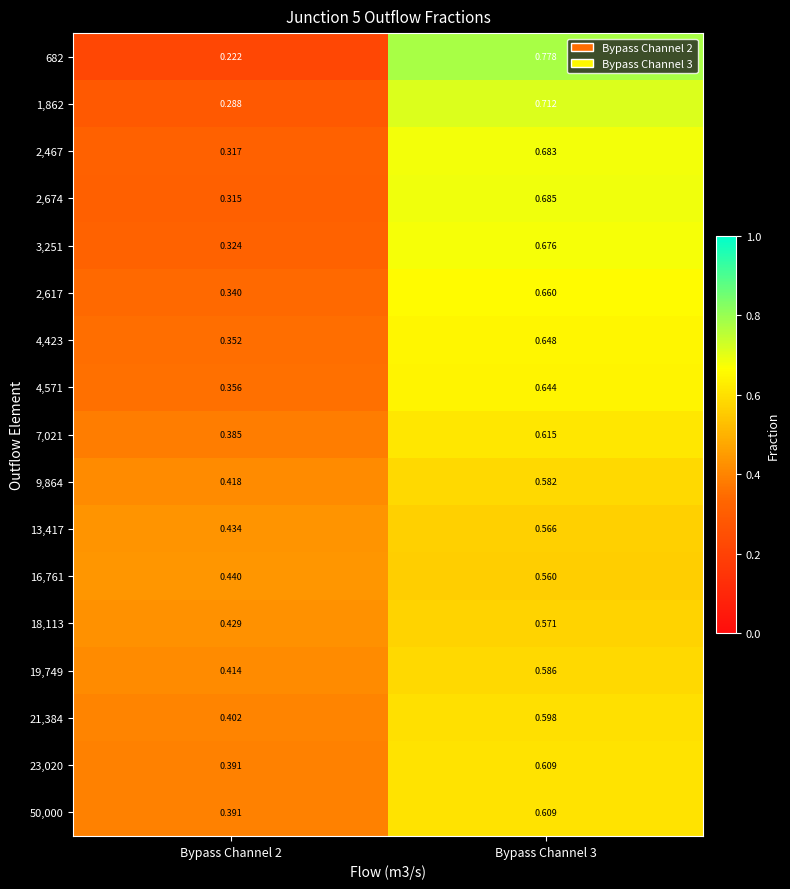

Is the value of 4,423 at Bypass Channel 3 greater than the value of 2,617 at Bypass Channel 3?

No